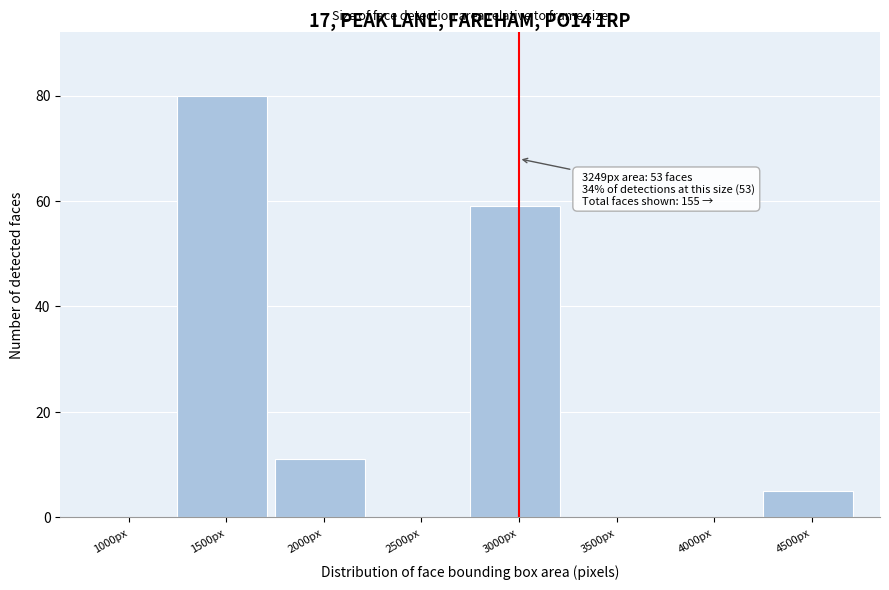

Reading right to left, extract all data points from this chart.

4500px=5	4000px=0	3500px=0	3000px=59	2500px=0	2000px=11	1500px=80	1000px=0